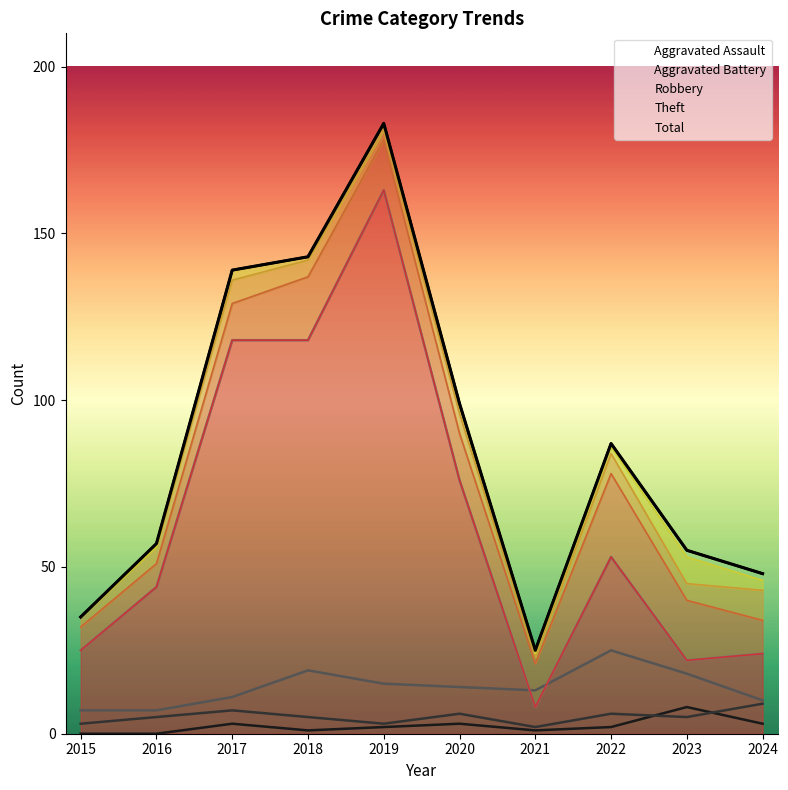

At which category does the data reach its first local valley?

2021